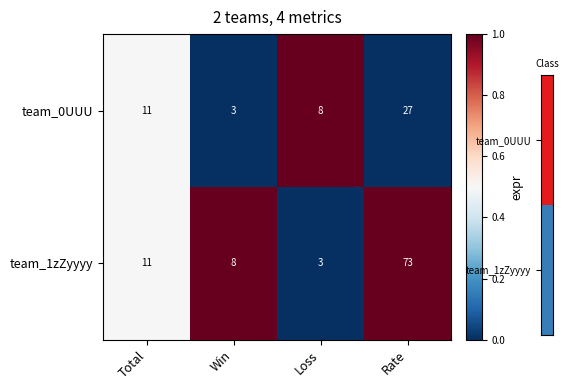

How many data points does each series have?

4